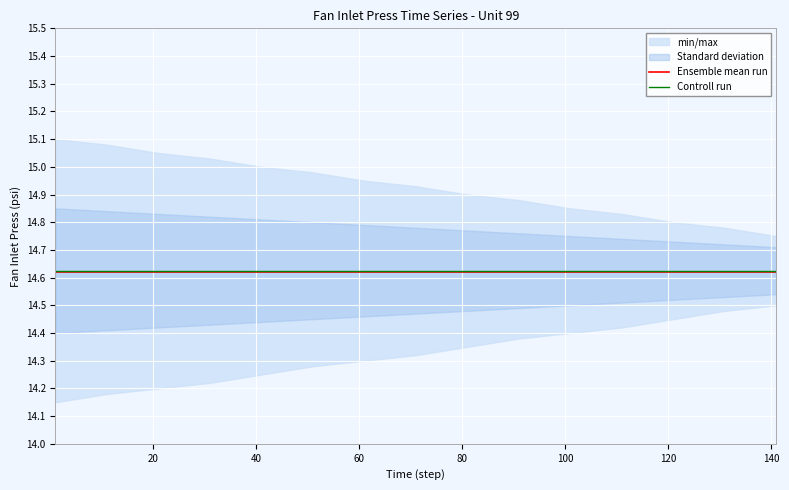

Reading left to right, list all the values displayed in this chart.

Ensemble mean run: 14.6	14.6	14.6	14.6	14.6	14.6	14.6	14.6	14.6	14.6	14.6	14.6	14.6	14.6	14.6
Controll run: 14.6	14.6	14.6	14.6	14.6	14.6	14.6	14.6	14.6	14.6	14.6	14.6	14.6	14.6	14.6